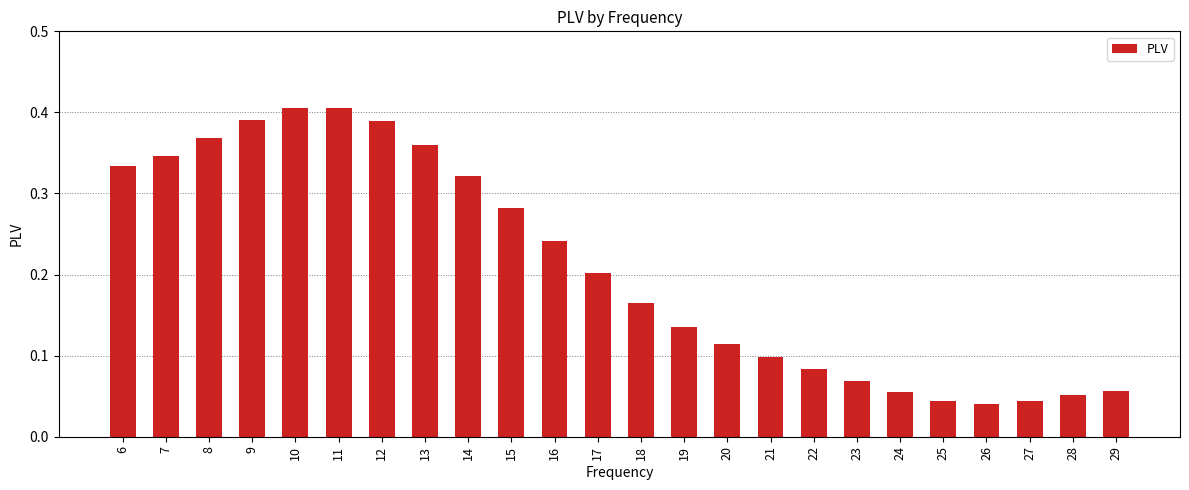

What is the sum of the values at 6 and 7?

0.7